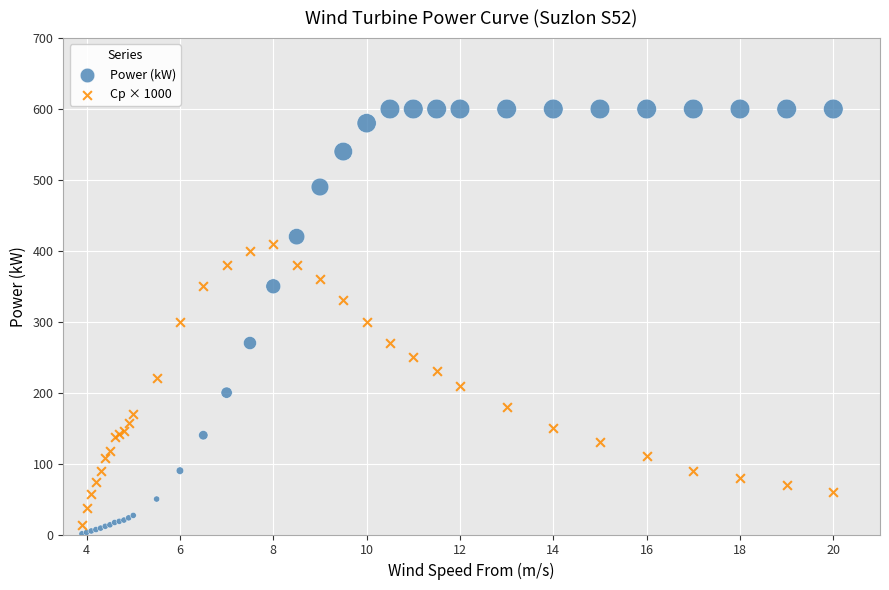

Which series has the widest spread of Y values?

Power (kW)